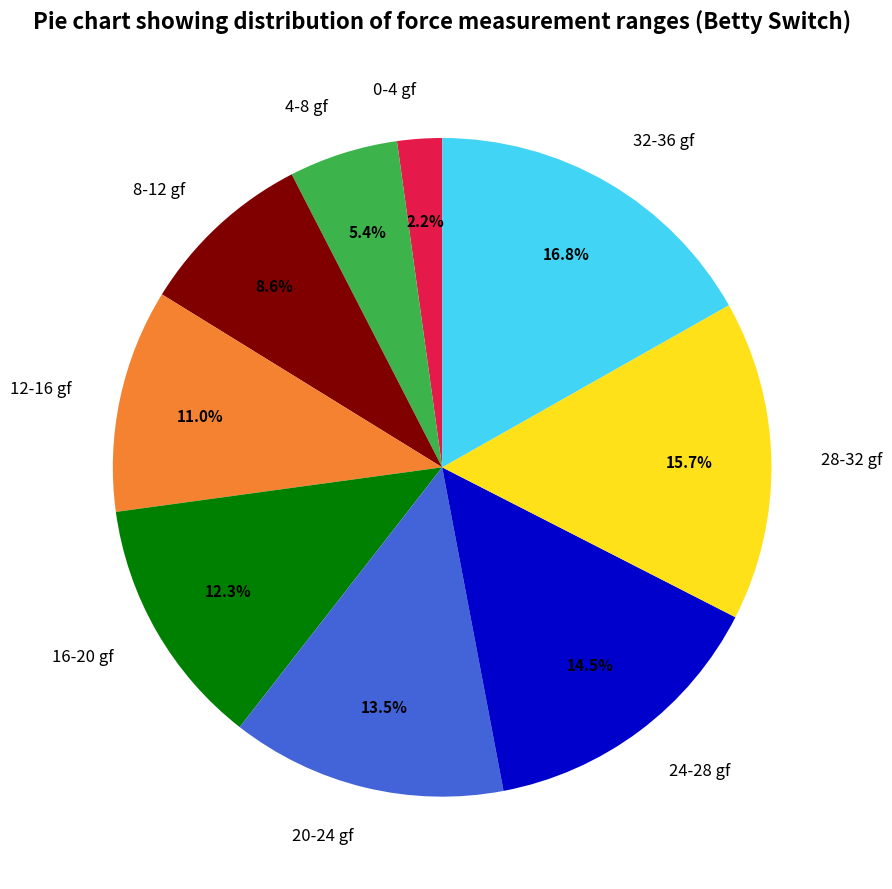

True or false: 0-4 gf accounts for 2% of the total.

True